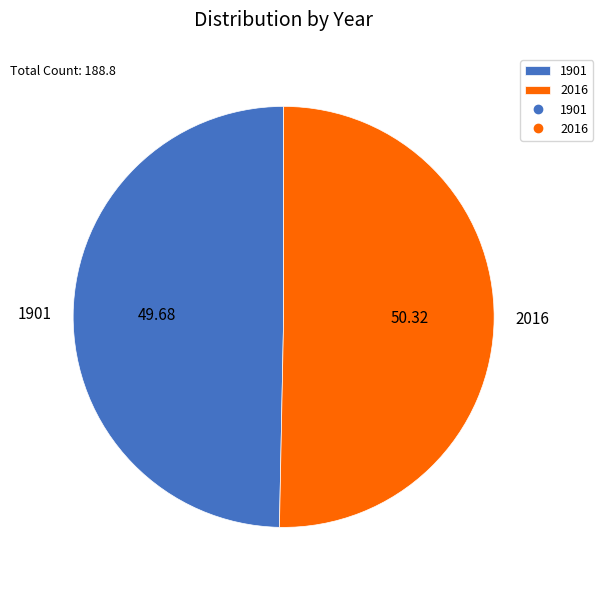

Count the number of slices in the pie.

2